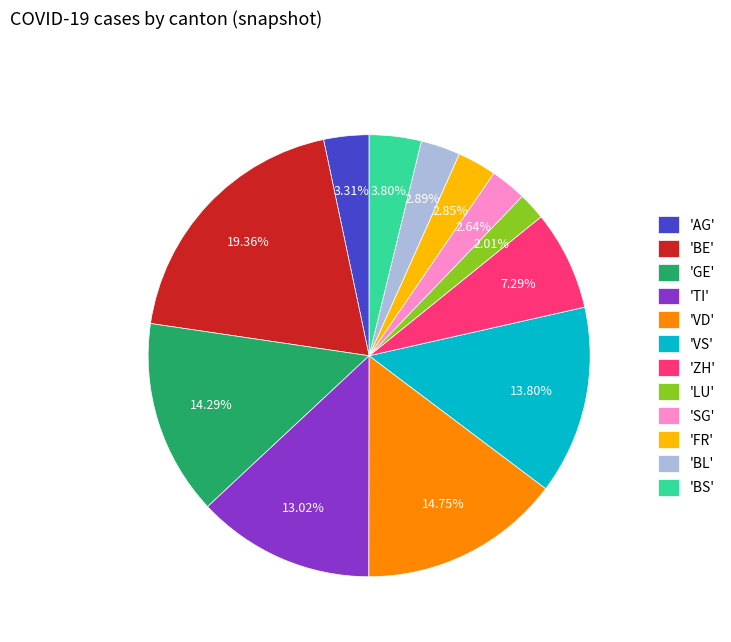

What is the largest slice in the pie chart?

'BE'